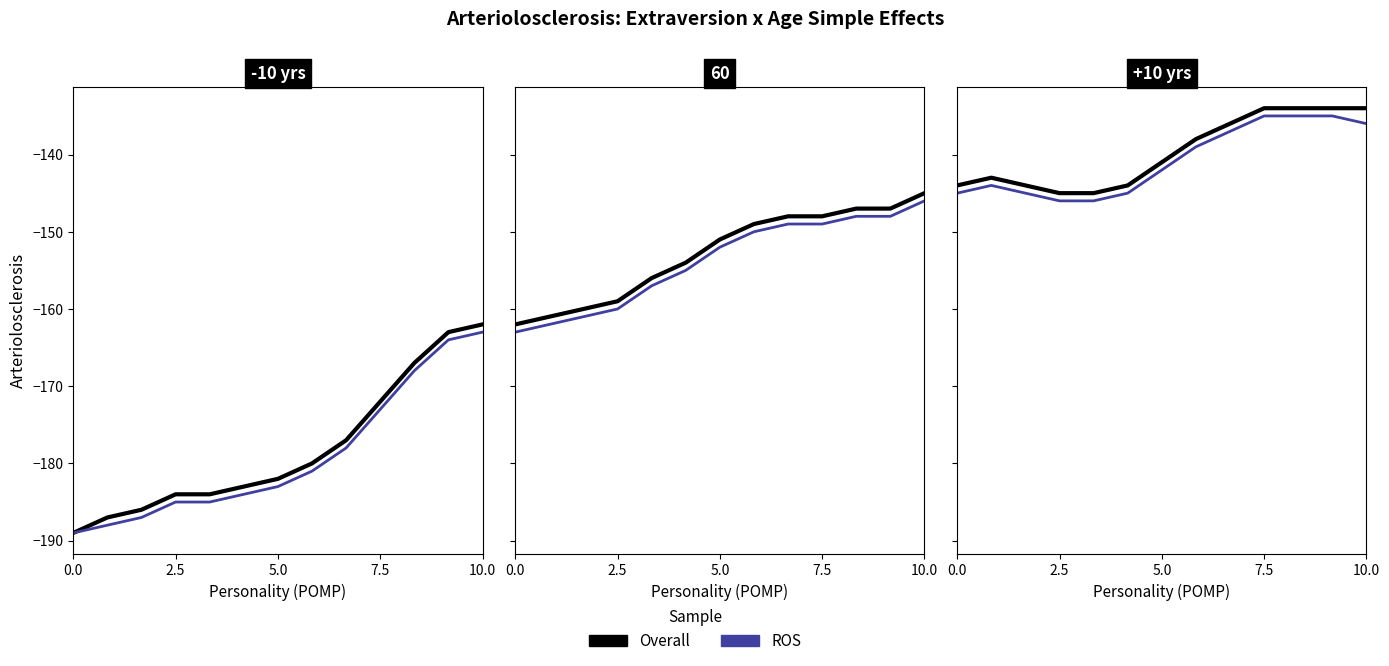

Does the chart display data point markers on the line(s)?

No